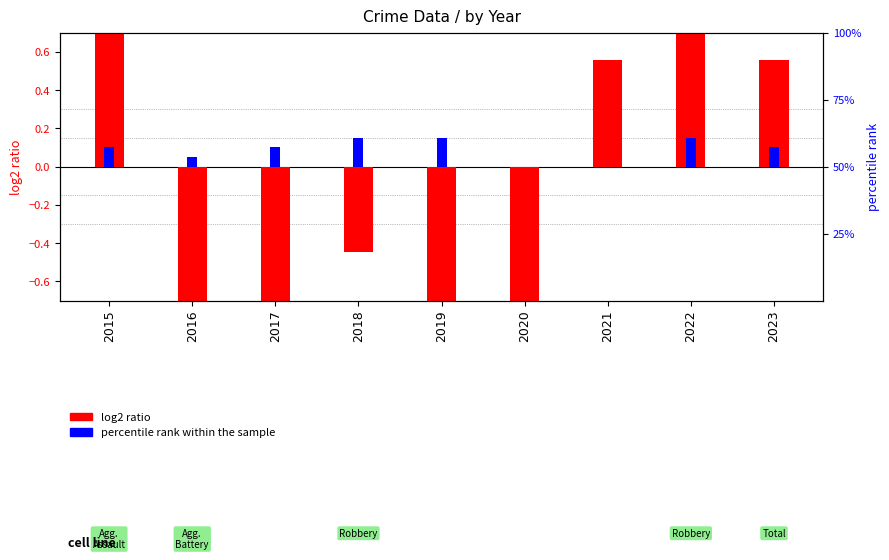

At which label is percentile rank within the sample closest to 0?

2020